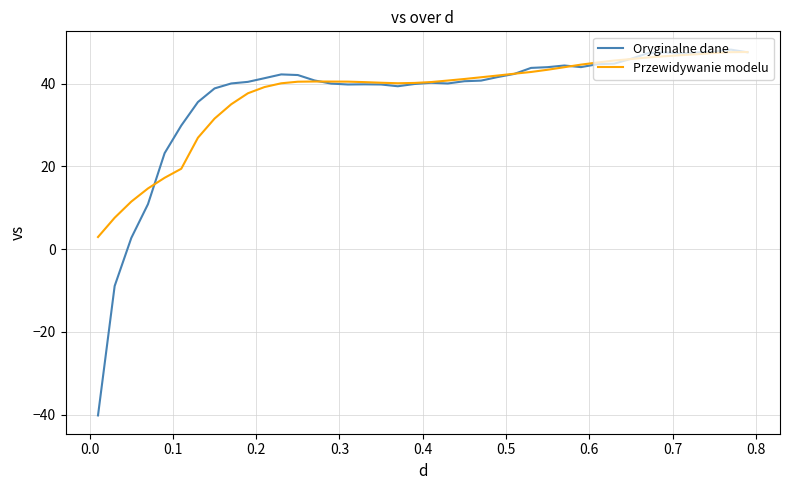

Which series has the largest range (max minus min)?

Oryginalne dane